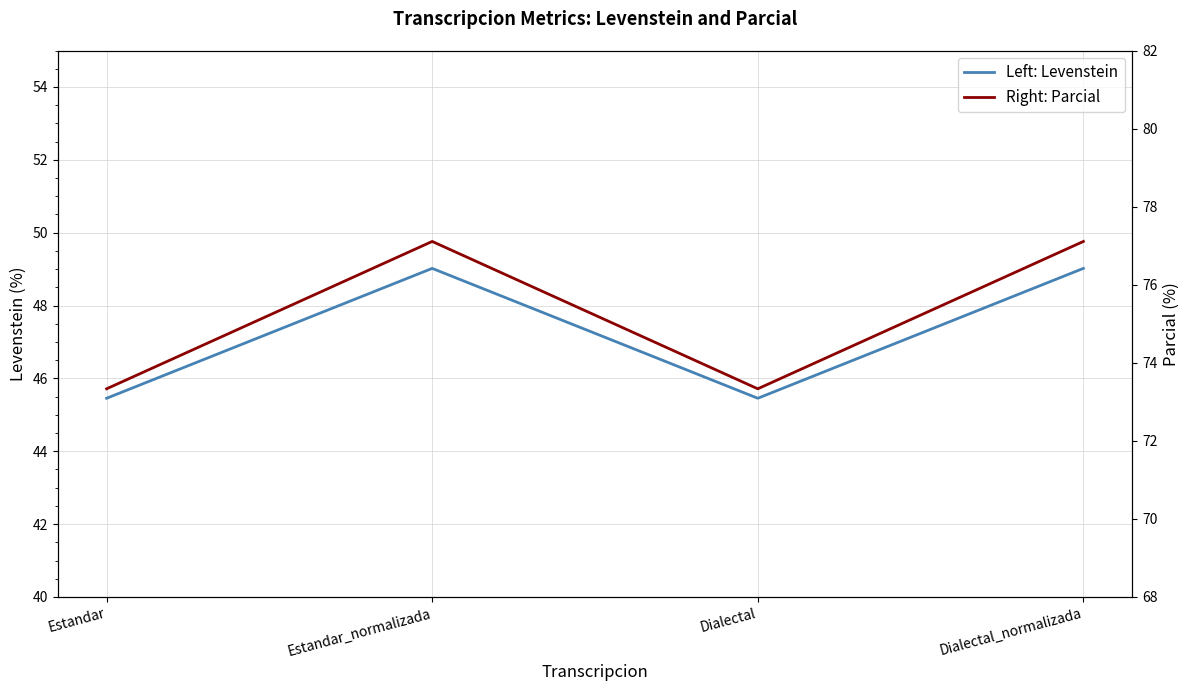

Reading left to right, transcribe all the data shown in this chart.

Left: Levenstein: 45.5	49.0	45.5	49.0
Right: Parcial: 73.3	77.1	73.3	77.1